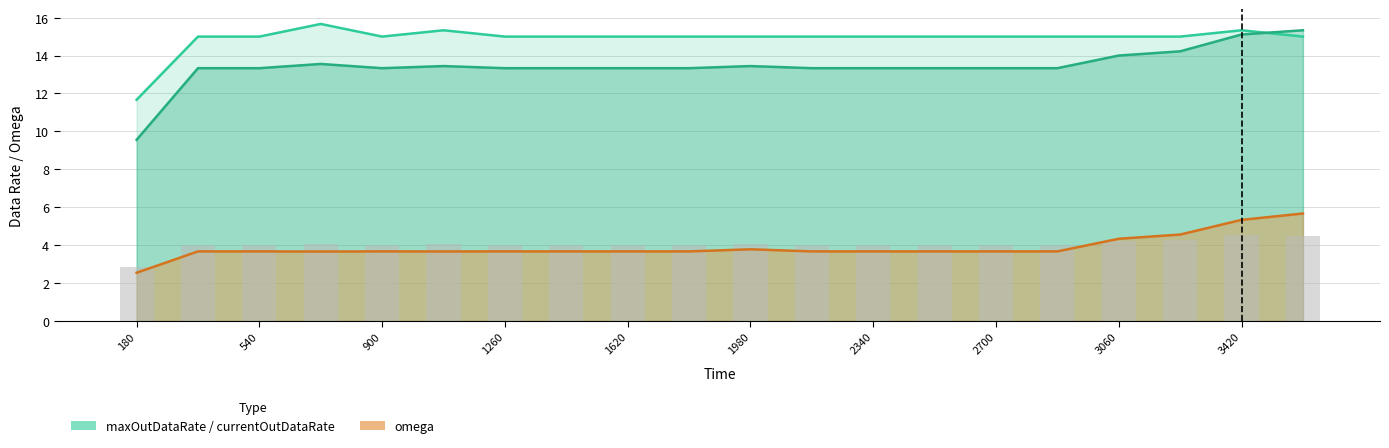

Are the bars grouped side by side (vs. stacked)?

Yes